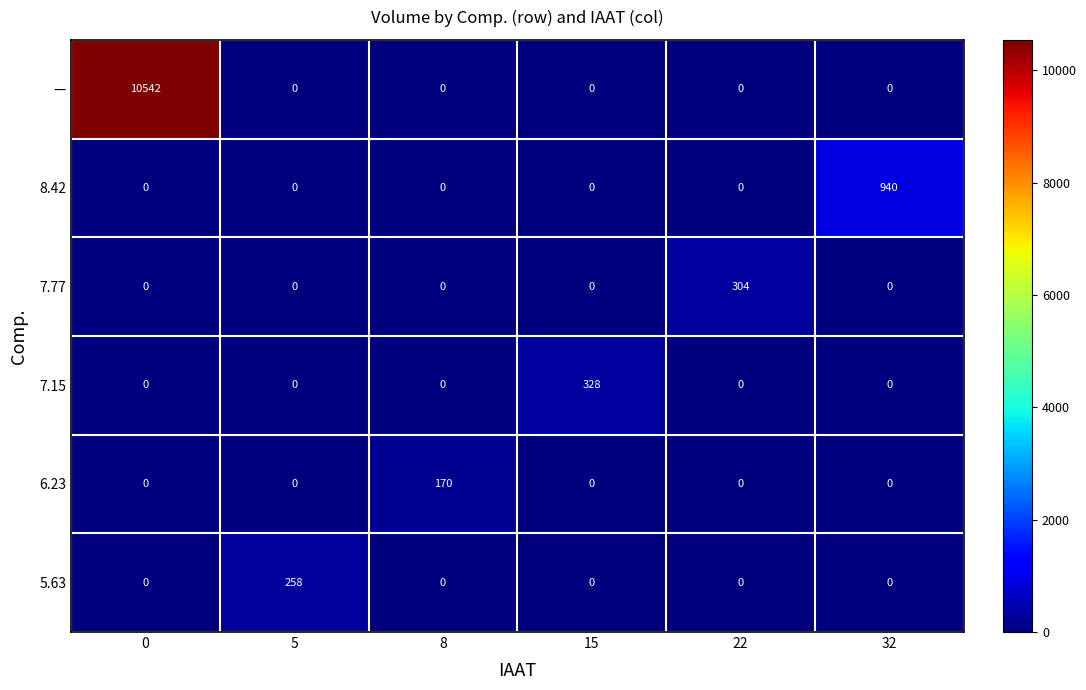

What is the difference between the 7.15 values at 15 and 5?

328